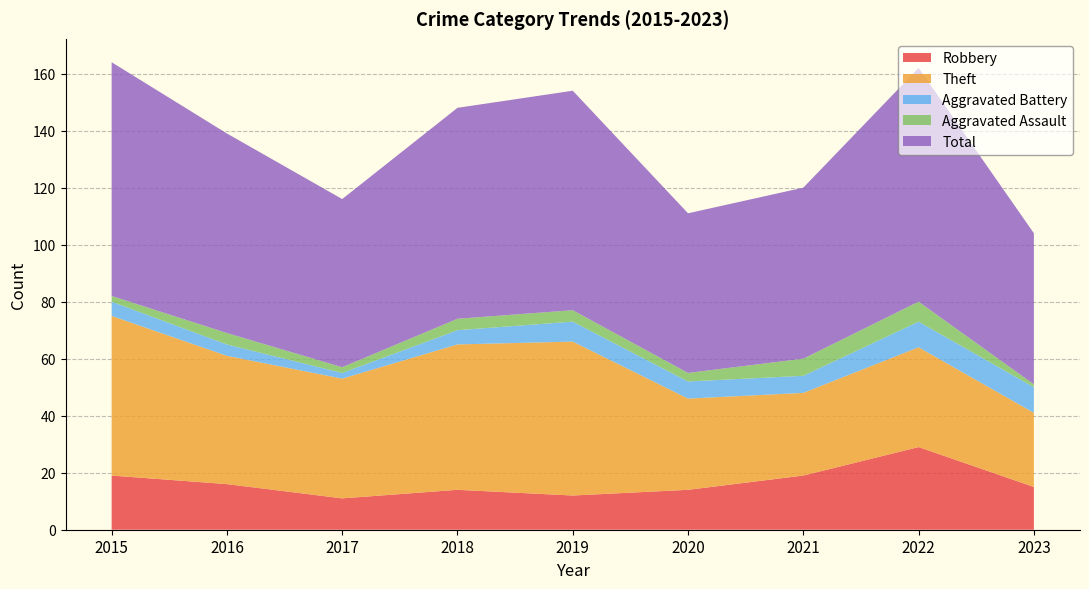

Reading right to left, extract all data points from this chart.

Robbery: 2023=15	2022=29	2021=19	2020=14	2019=12	2018=14	2017=11	2016=16	2015=19
Theft: 2023=26	2022=35	2021=29	2020=32	2019=54	2018=51	2017=42	2016=45	2015=56
Aggravated Battery: 2023=9	2022=9	2021=6	2020=6	2019=7	2018=5	2017=2	2016=4	2015=5
Aggravated Assault: 2023=1	2022=7	2021=6	2020=3	2019=4	2018=4	2017=2	2016=4	2015=2
Total: 2023=53	2022=82	2021=60	2020=56	2019=77	2018=74	2017=59	2016=70	2015=82